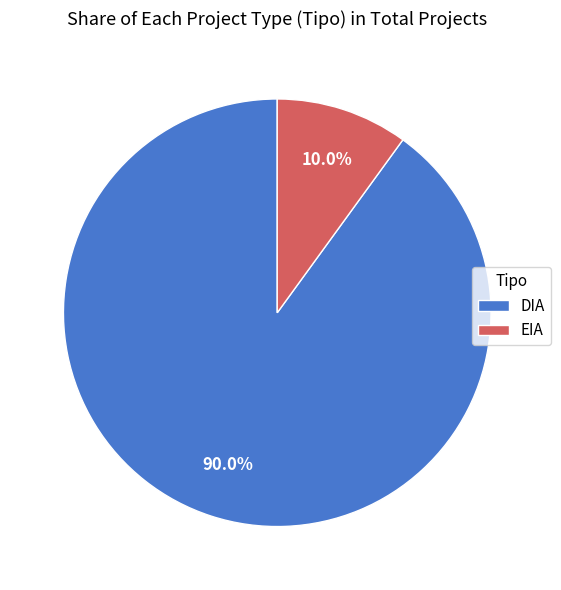

Is the sum of DIA and EIA greater than half?

Yes